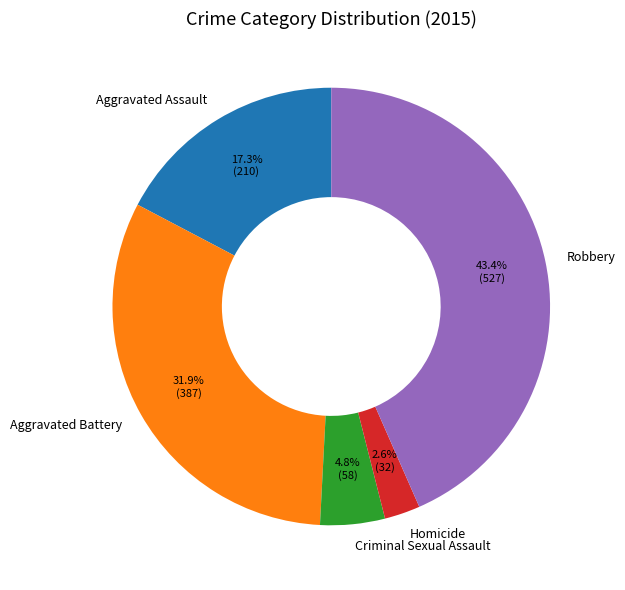

To the nearest percent, what is the combined percentage of Criminal Sexual Assault and Robbery?

48%